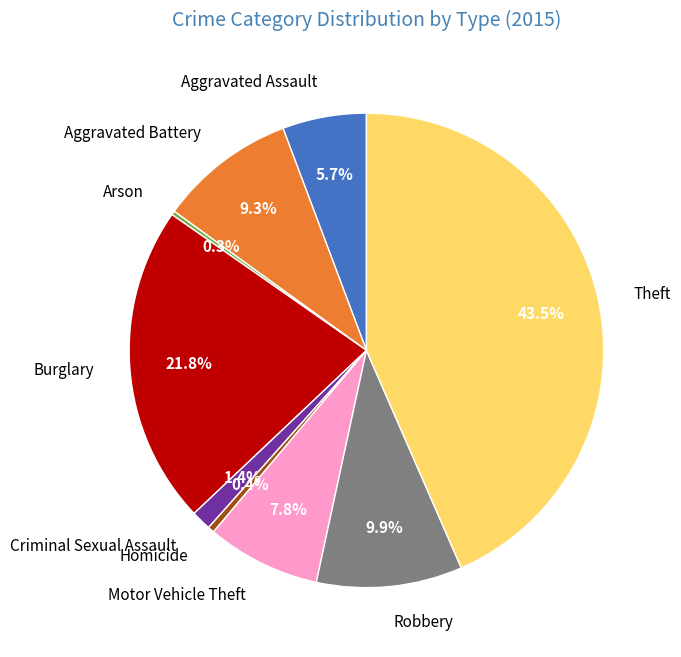

Is there any slice that represents more than half of the pie?

No